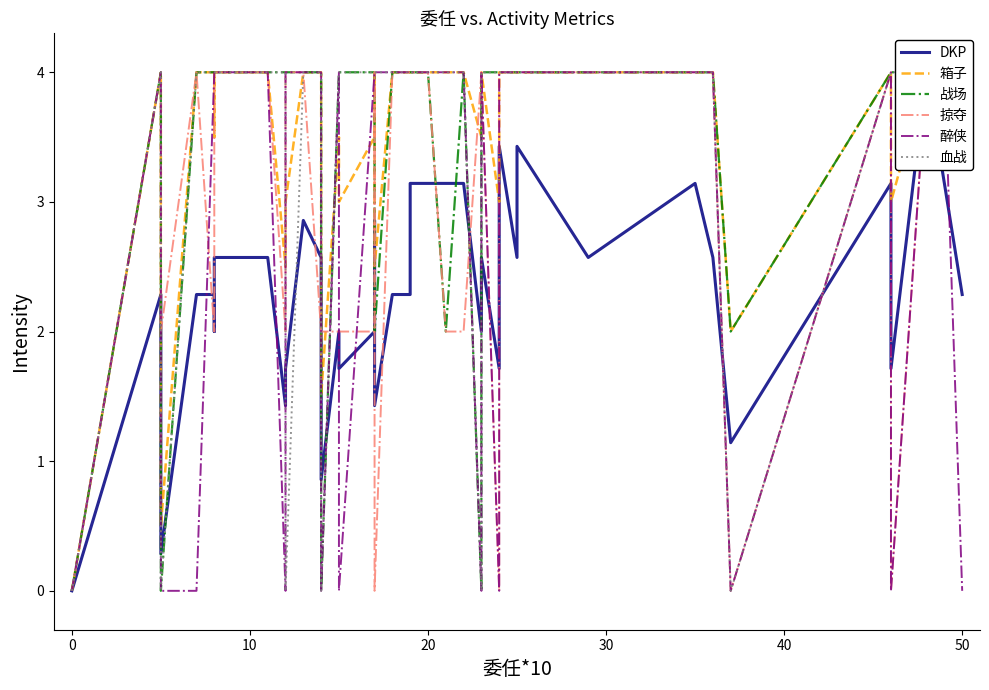

How many lines are shown in the chart?

6